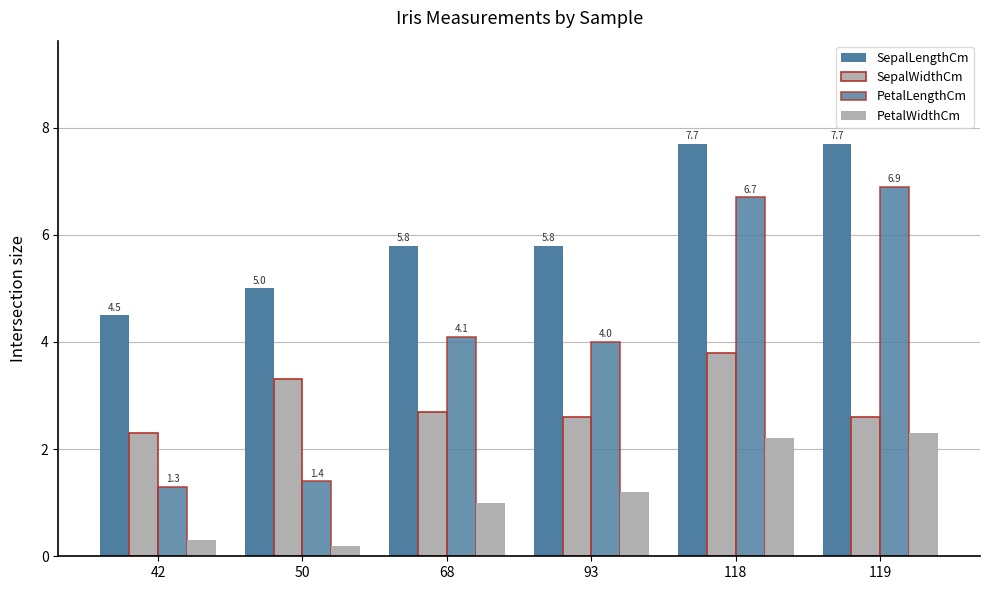

How many groups of bars are there?

6